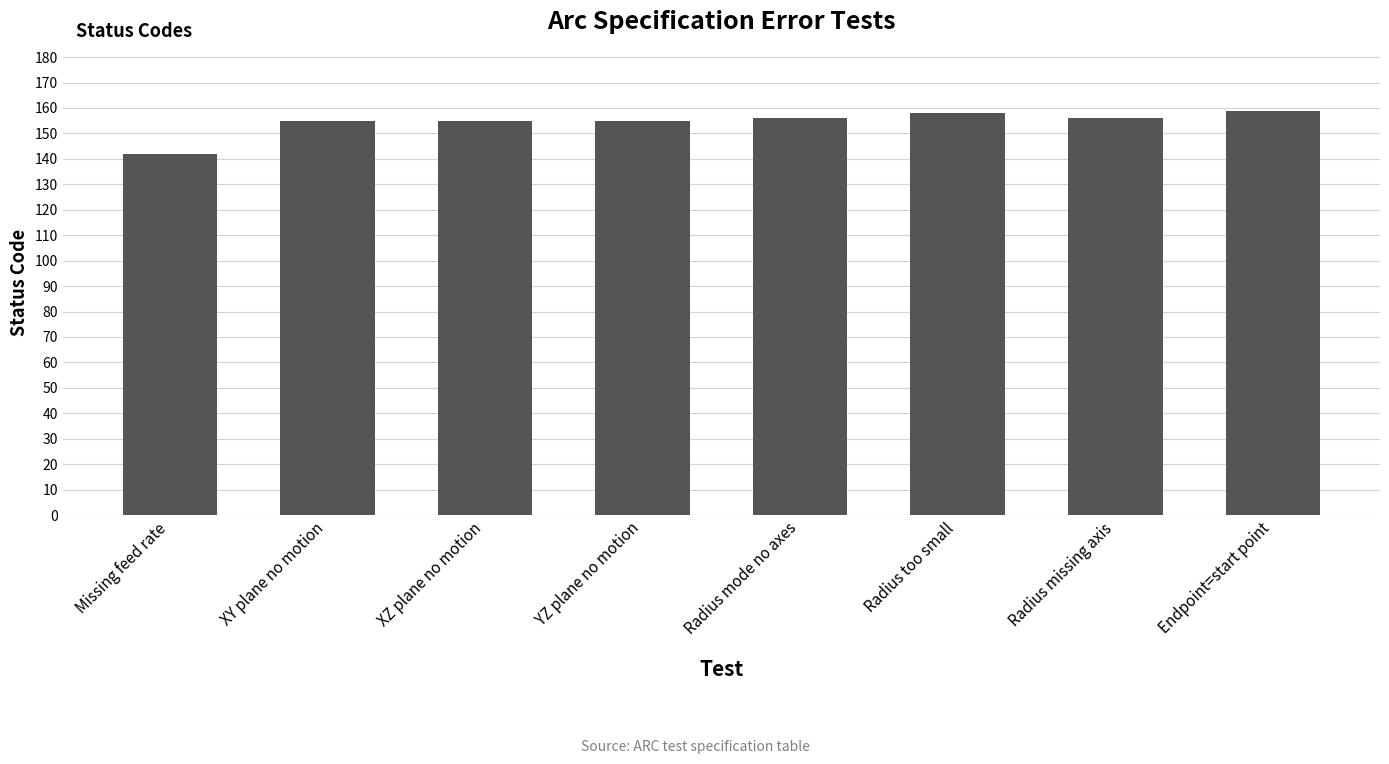

Count the number of data series in this chart.

1